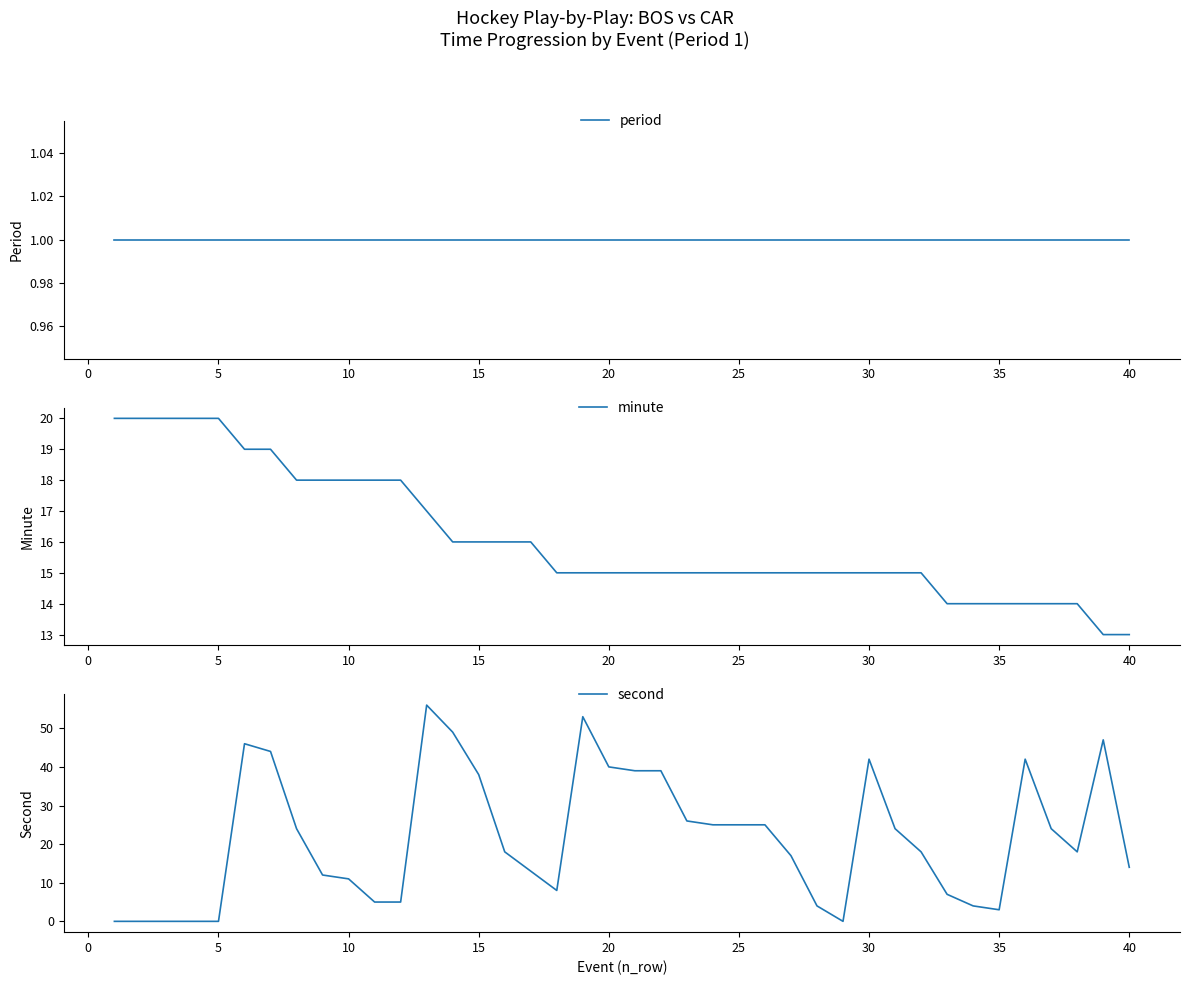

What is the lowest value of the minute series?

13